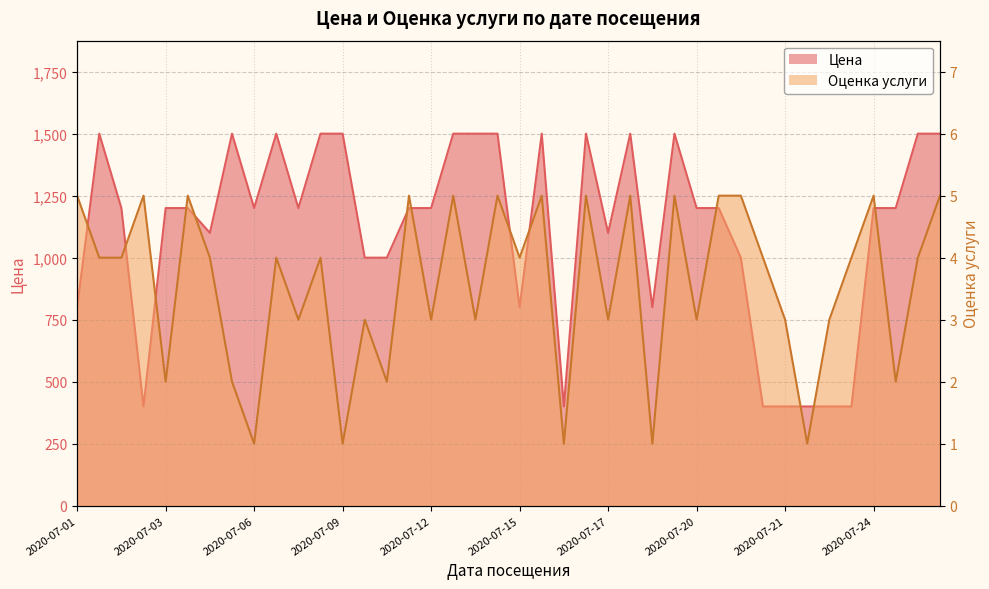

How many values in the Цена series exceed 1200?

14